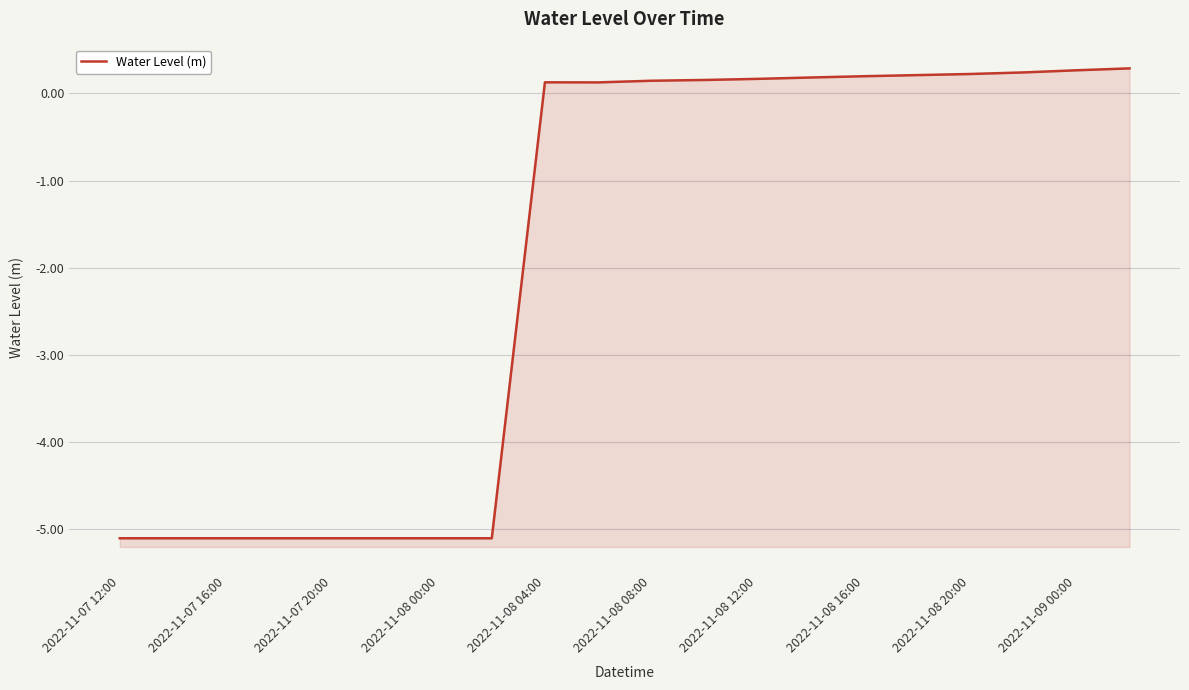

What is the maximum value shown in the chart?

0.3